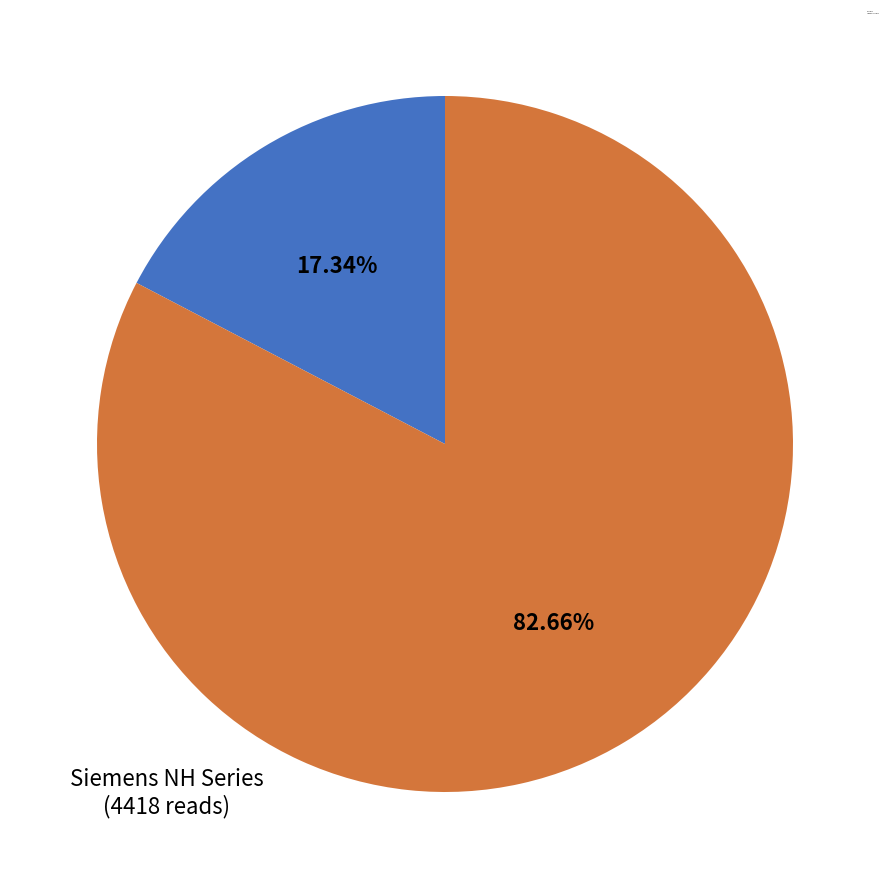

How many slices are in this pie chart?

2